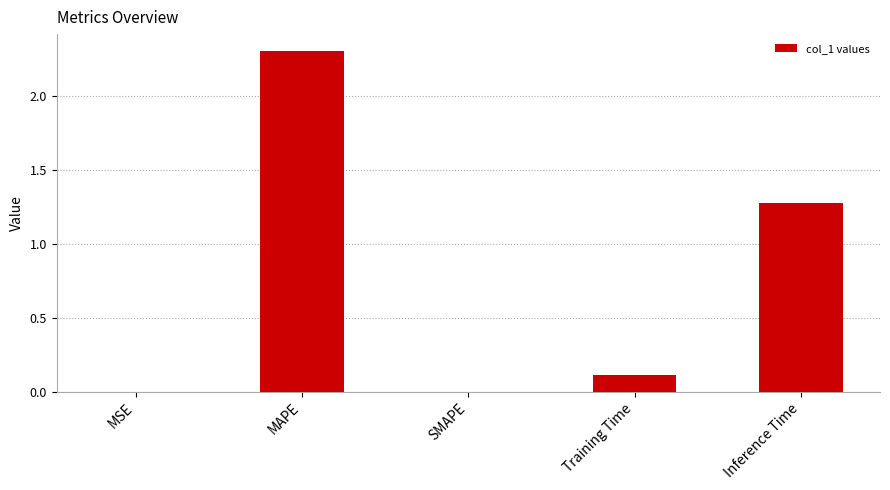

Is it true that the value at SMAPE is 0.0?

True